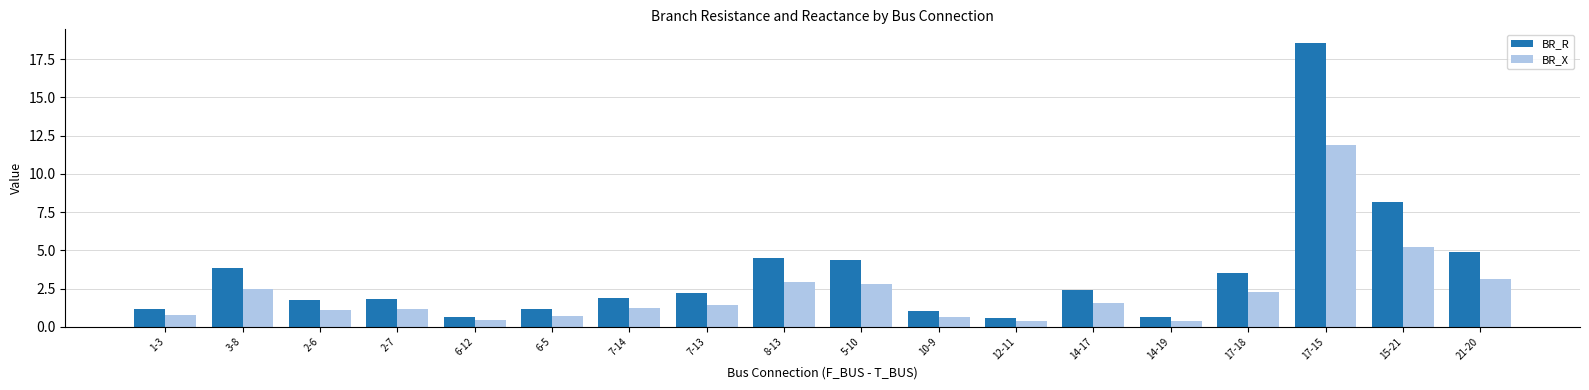

Which series has the widest spread of values?

BR_R